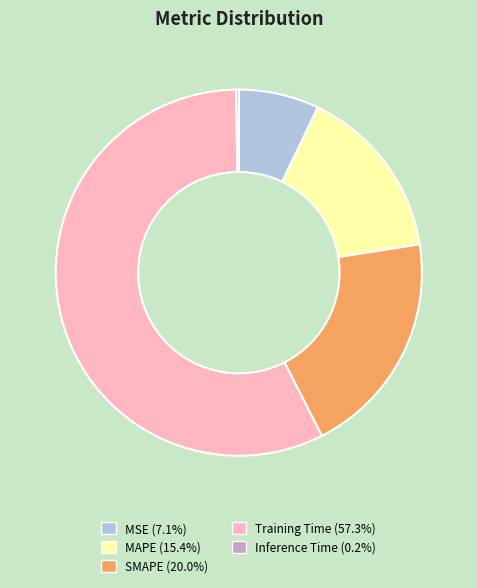

Is the sum of Training Time and MSE greater than half?

Yes